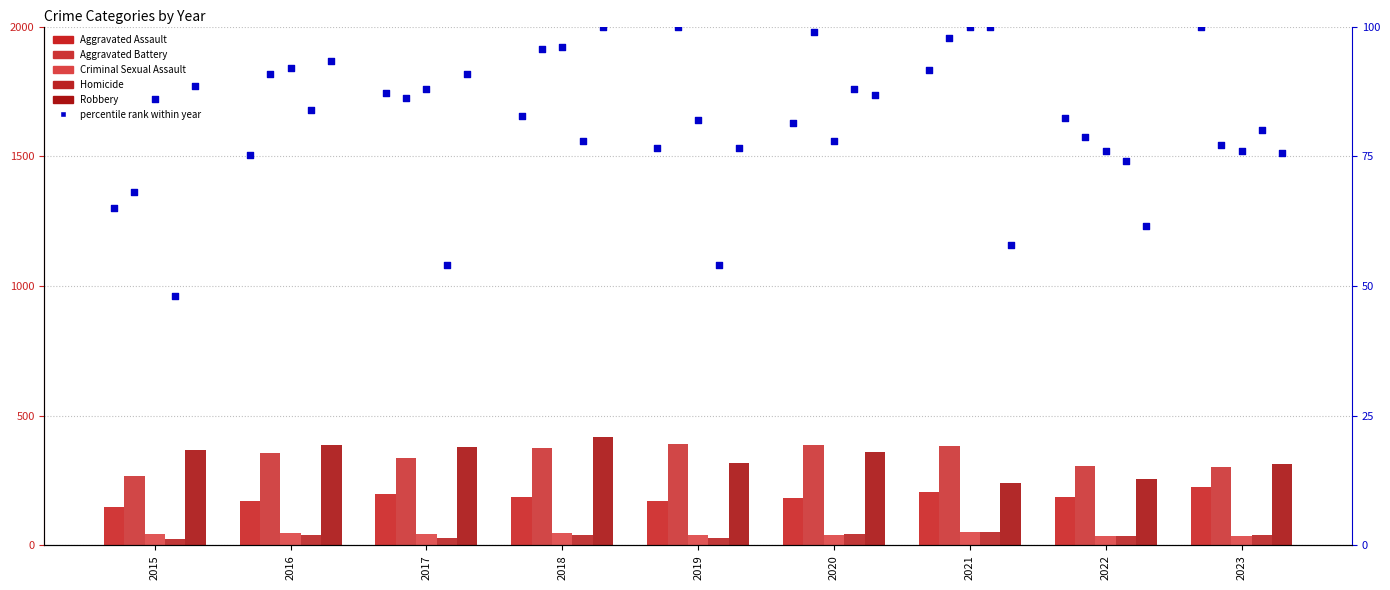

Which series reaches the minimum Y coordinate?

Homicide